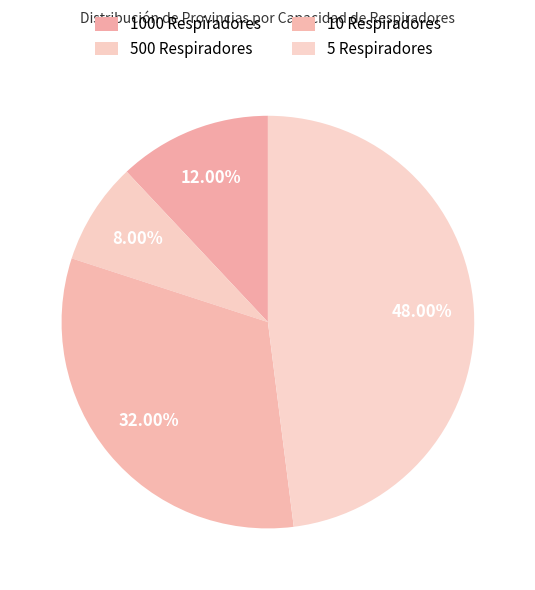

To the nearest percent, what is the average slice percentage?

25%